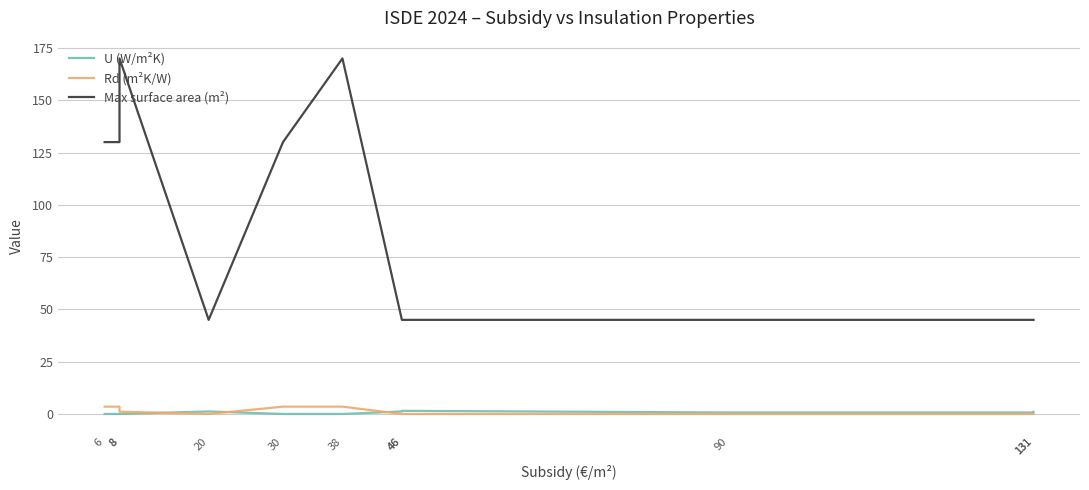

Which series has the largest total across all categories?

Max surface area (m²)